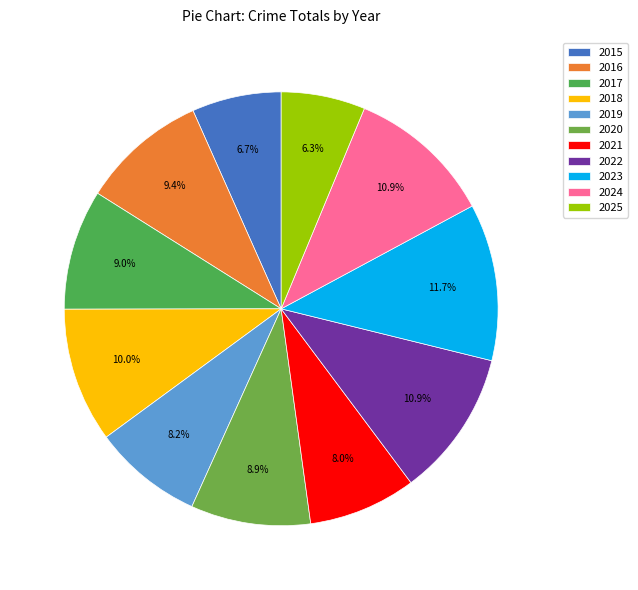

Combined, do 2025 and 2022 account for over 50%?

No